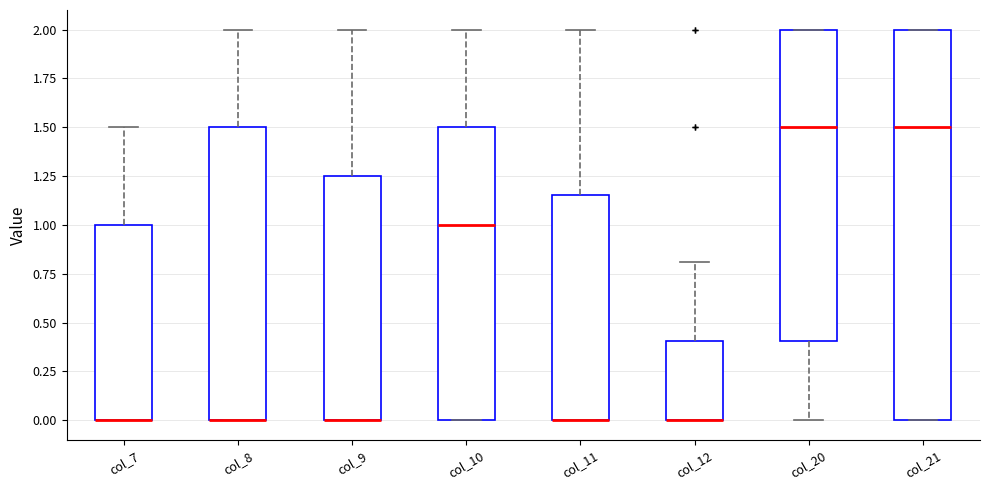

Reading left to right, read every box against the y-axis: the position of its median line, the range the box covers, and the ends of its whiskers. The values are not printed on the chart, so give them approximately, as read against the axis.

col_7: median 0.00 (drawn on the box's lower edge), box 0.00 to 1.00, whiskers 0.00 to 1.50
col_8: median 0.00 (drawn on the box's lower edge), box 0.00 to 1.50, whiskers 0.00 to 2.00
col_9: median 0.00 (drawn on the box's lower edge), box 0.00 to 1.25, whiskers 0.00 to 2.00
col_10: median 1.00, box 0.00 to 1.50, whiskers 0.00 to 2.00
col_11: median 0.00 (drawn on the box's lower edge), box 0.00 to 1.15, whiskers 0.00 to 2.00
col_12: median 0.00 (drawn on the box's lower edge), box 0.00 to 0.40, whiskers 0.00 to 0.80
col_20: median 1.50, box 0.40 to 2.00, whiskers 0.00 to 2.00
col_21: median 1.50, box 0.00 to 2.00, whiskers 0.00 to 2.00